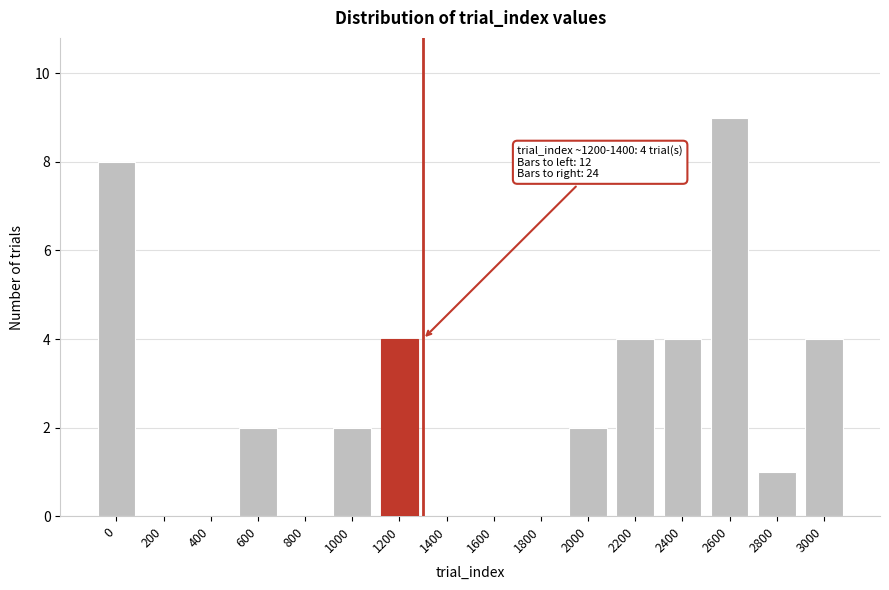

Reading left to right, extract all data points from this chart.

0=8	200=0	400=0	600=2	800=0	1000=2	1200=4	1400=0	1600=0	1800=0	2000=2	2200=4	2400=4	2600=9	2800=1	3000=4